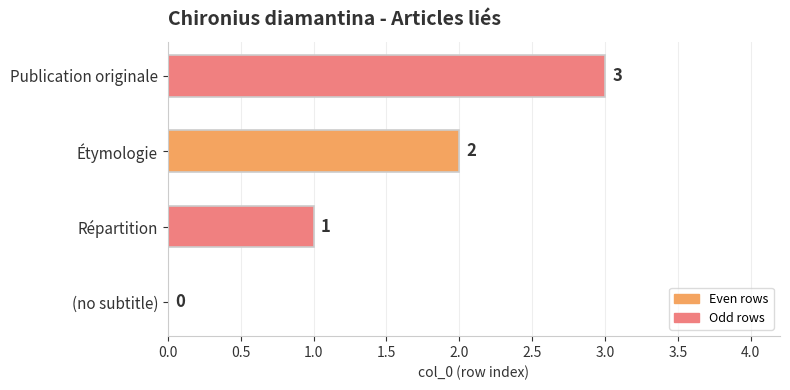

What is the sum of all values?

6